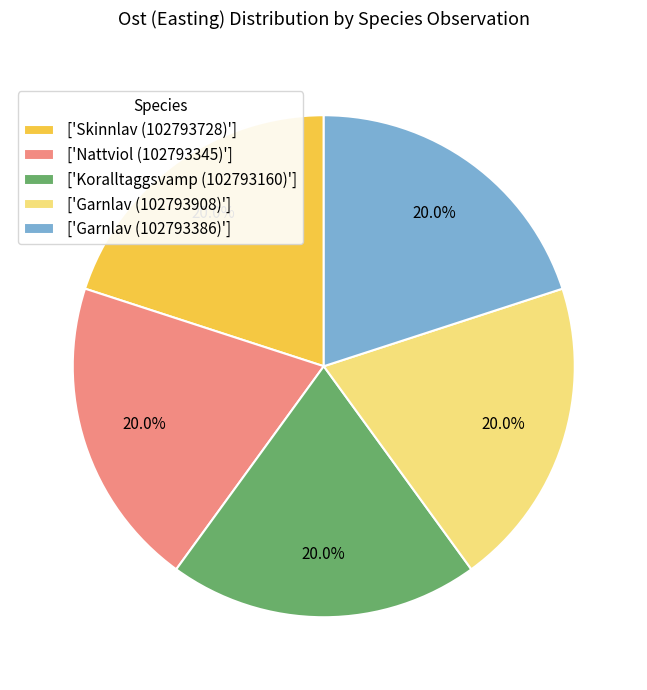

Is ['Skinnlav (102793728)'] the majority of the pie?

No